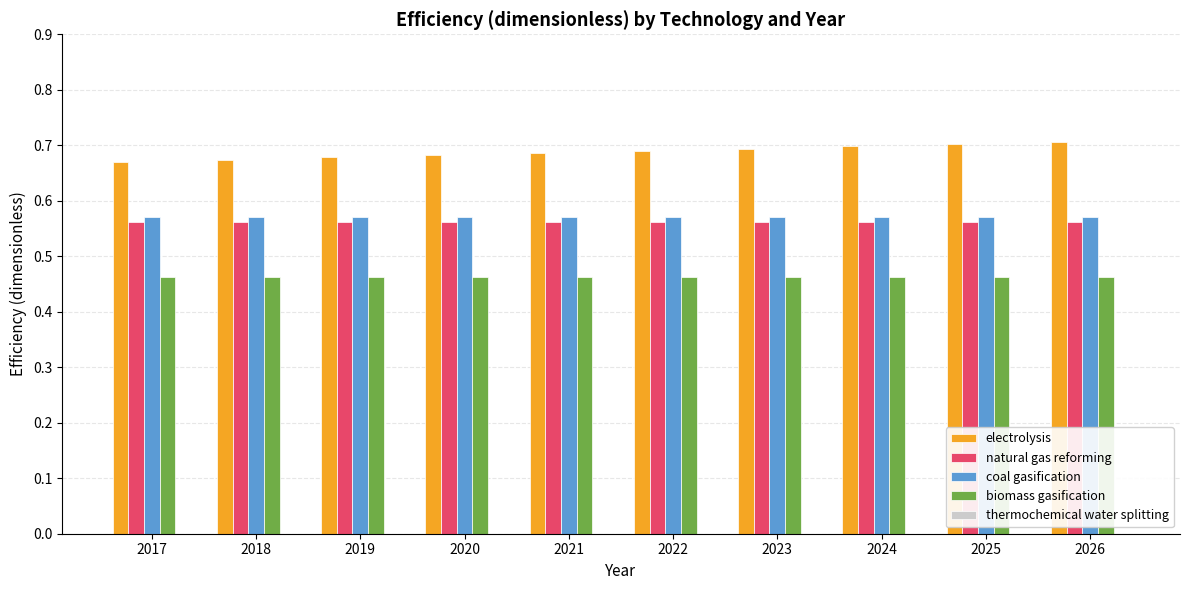

True or false: electrolysis has a value of 0.7 at 2021.

True